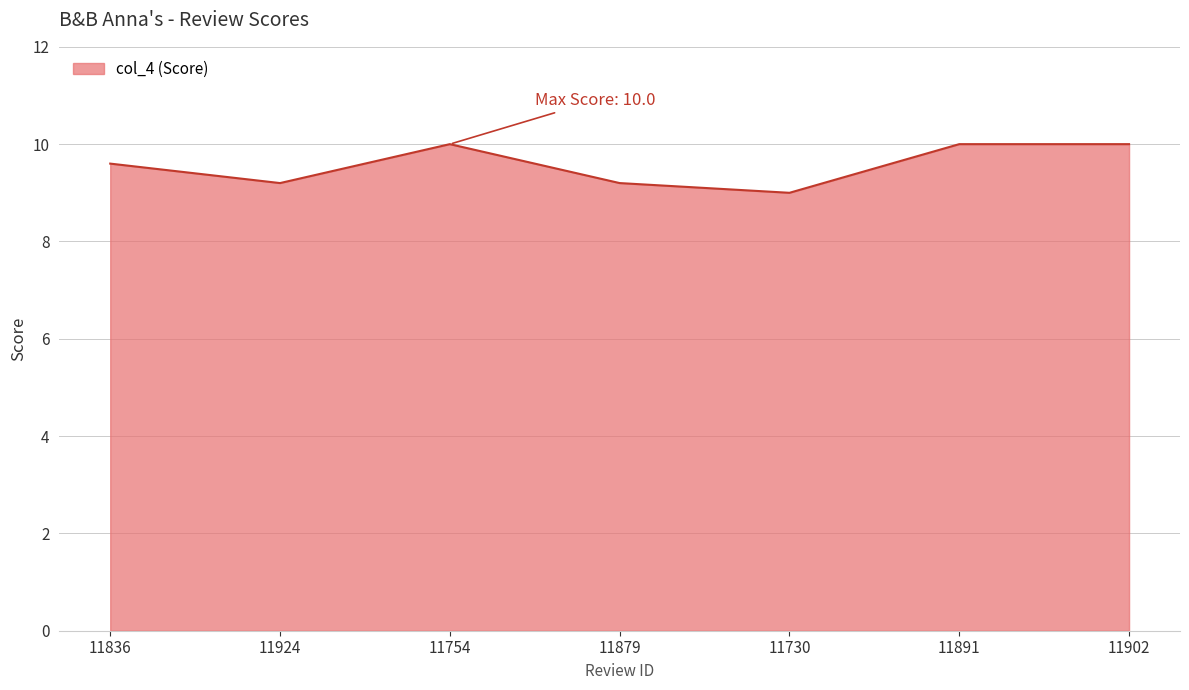

At which category does the data reach its first local valley?

11924